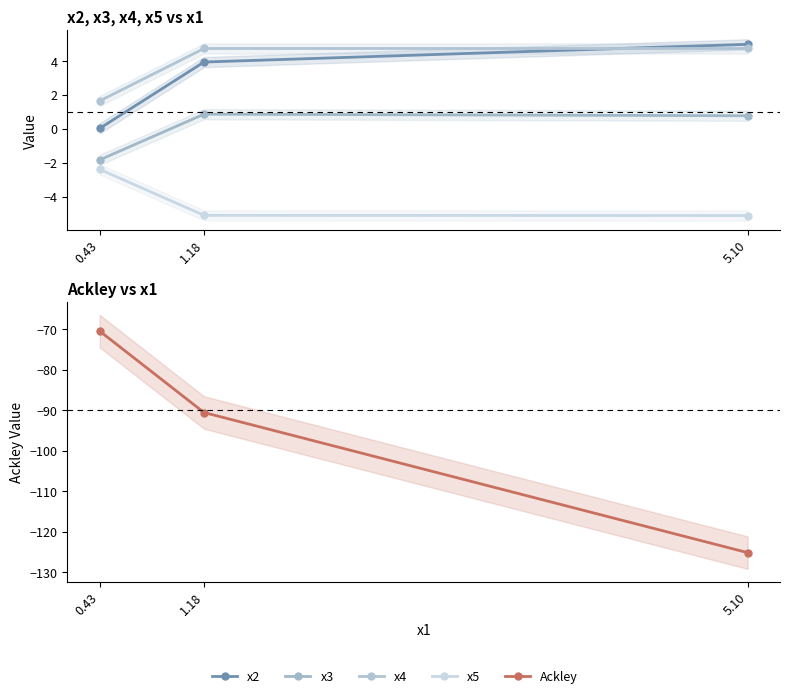

What is the label of the 1st point from the left?

0.43